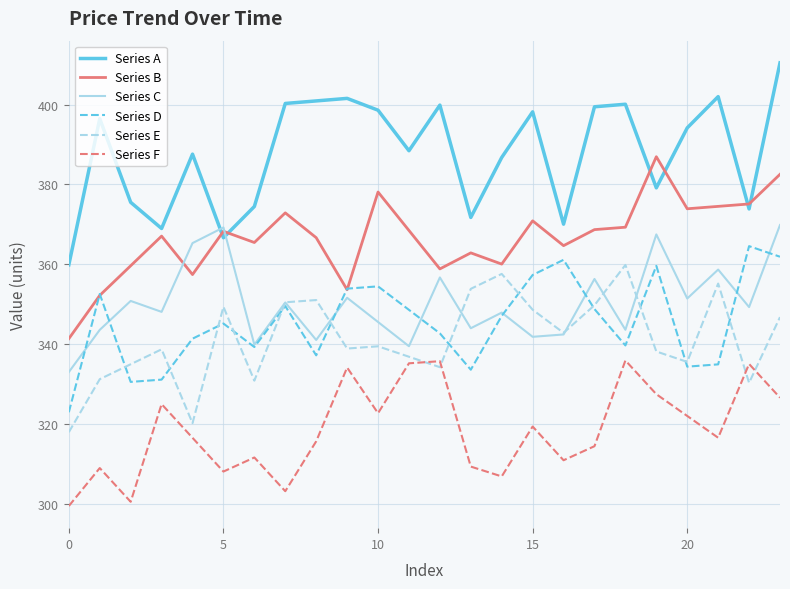

Which series has the widest spread of values?

Series A